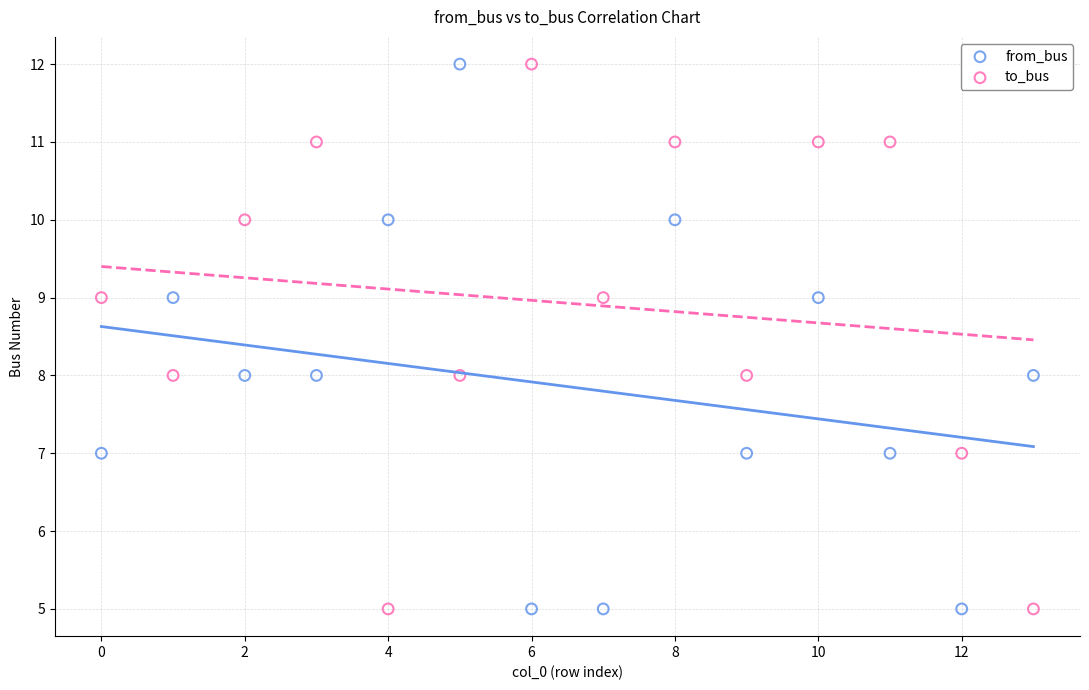

Across all data points, what is the range of Y values (max minus min)?

7